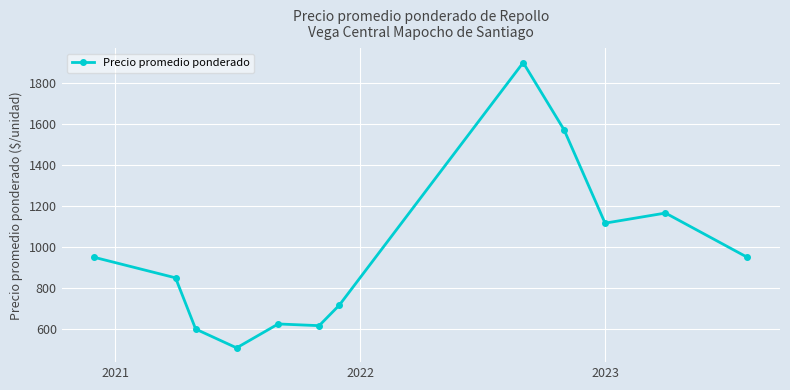

What is the average value?

964.2